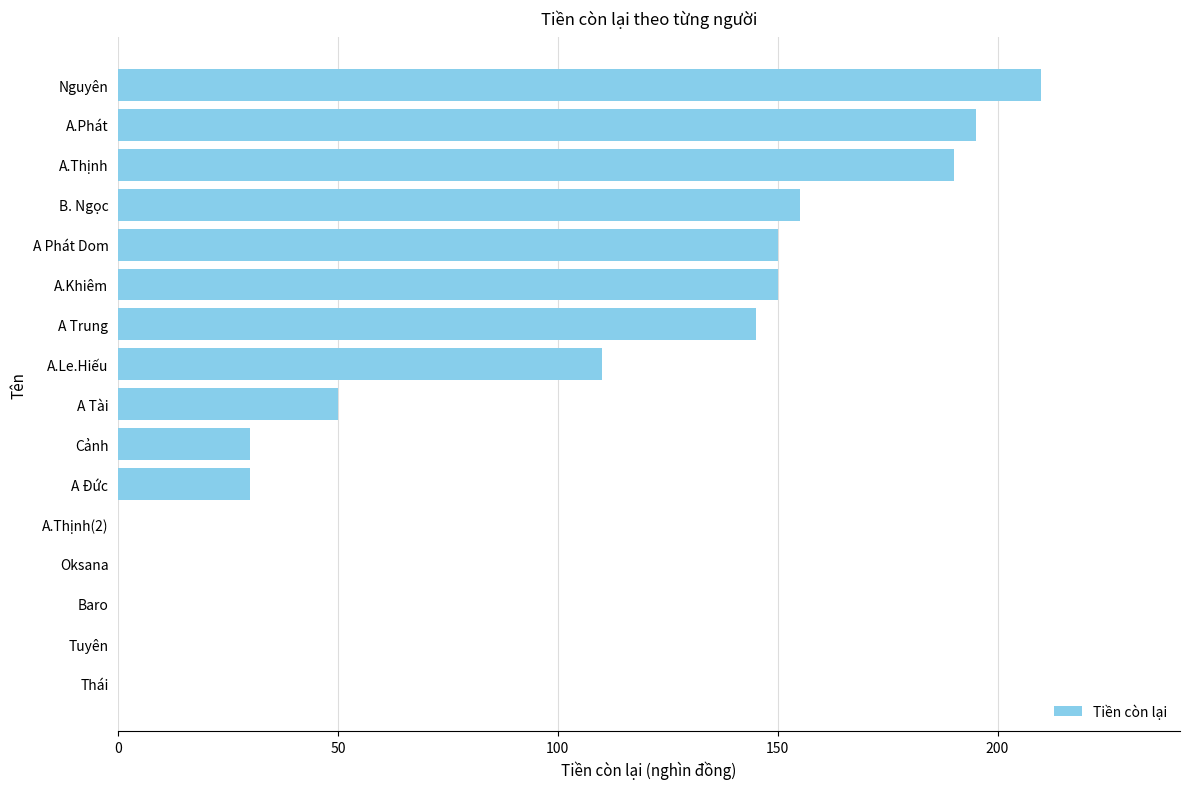

Are the bars horizontal?

Yes